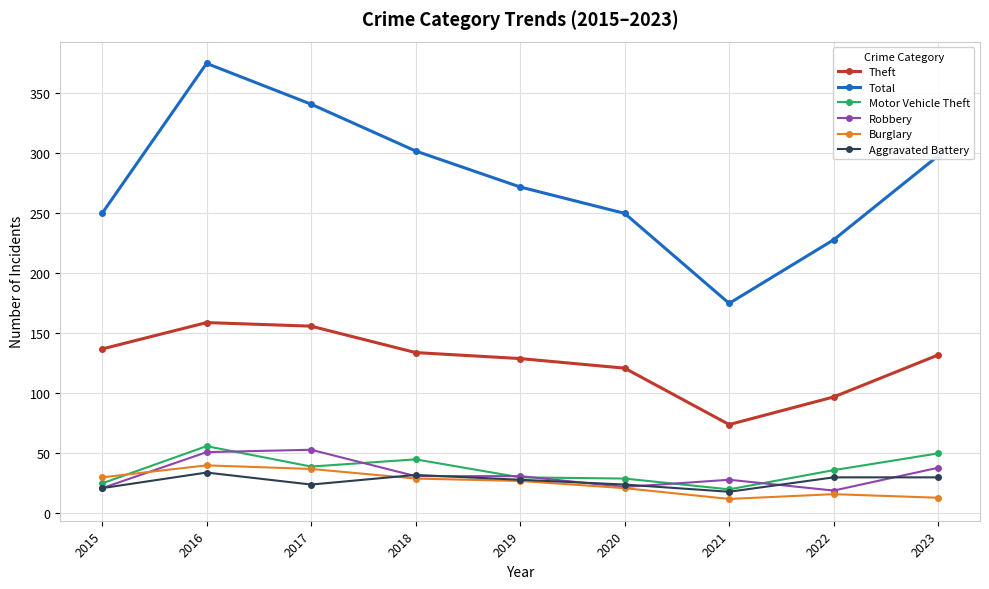

What is the sum of the Aggravated Battery values at 2023 and 2021?

48